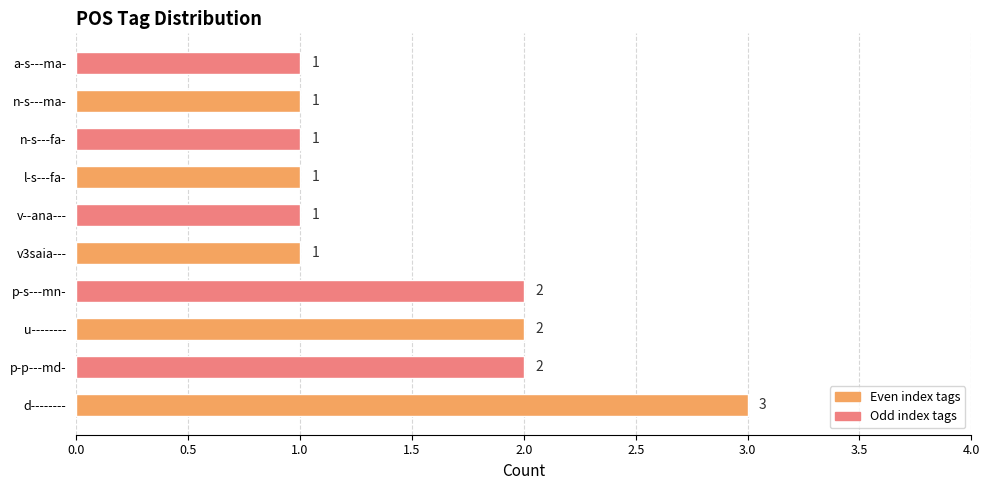

The chart shows a value of 1 at n-s---fa-. True or false?

True